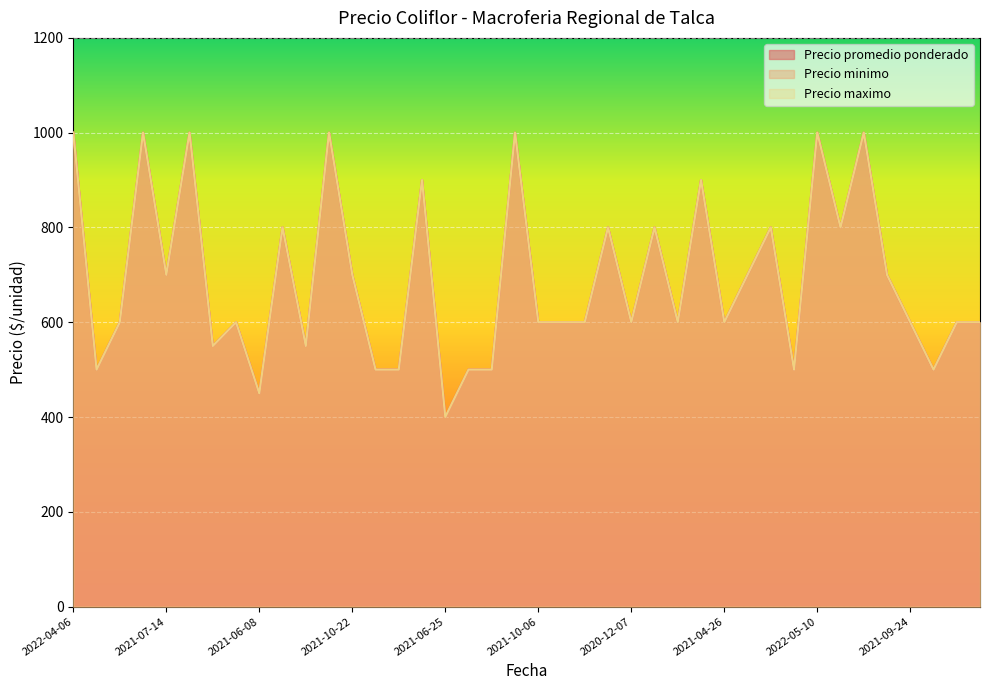

At how many categories does at least one series exceed 902?

7